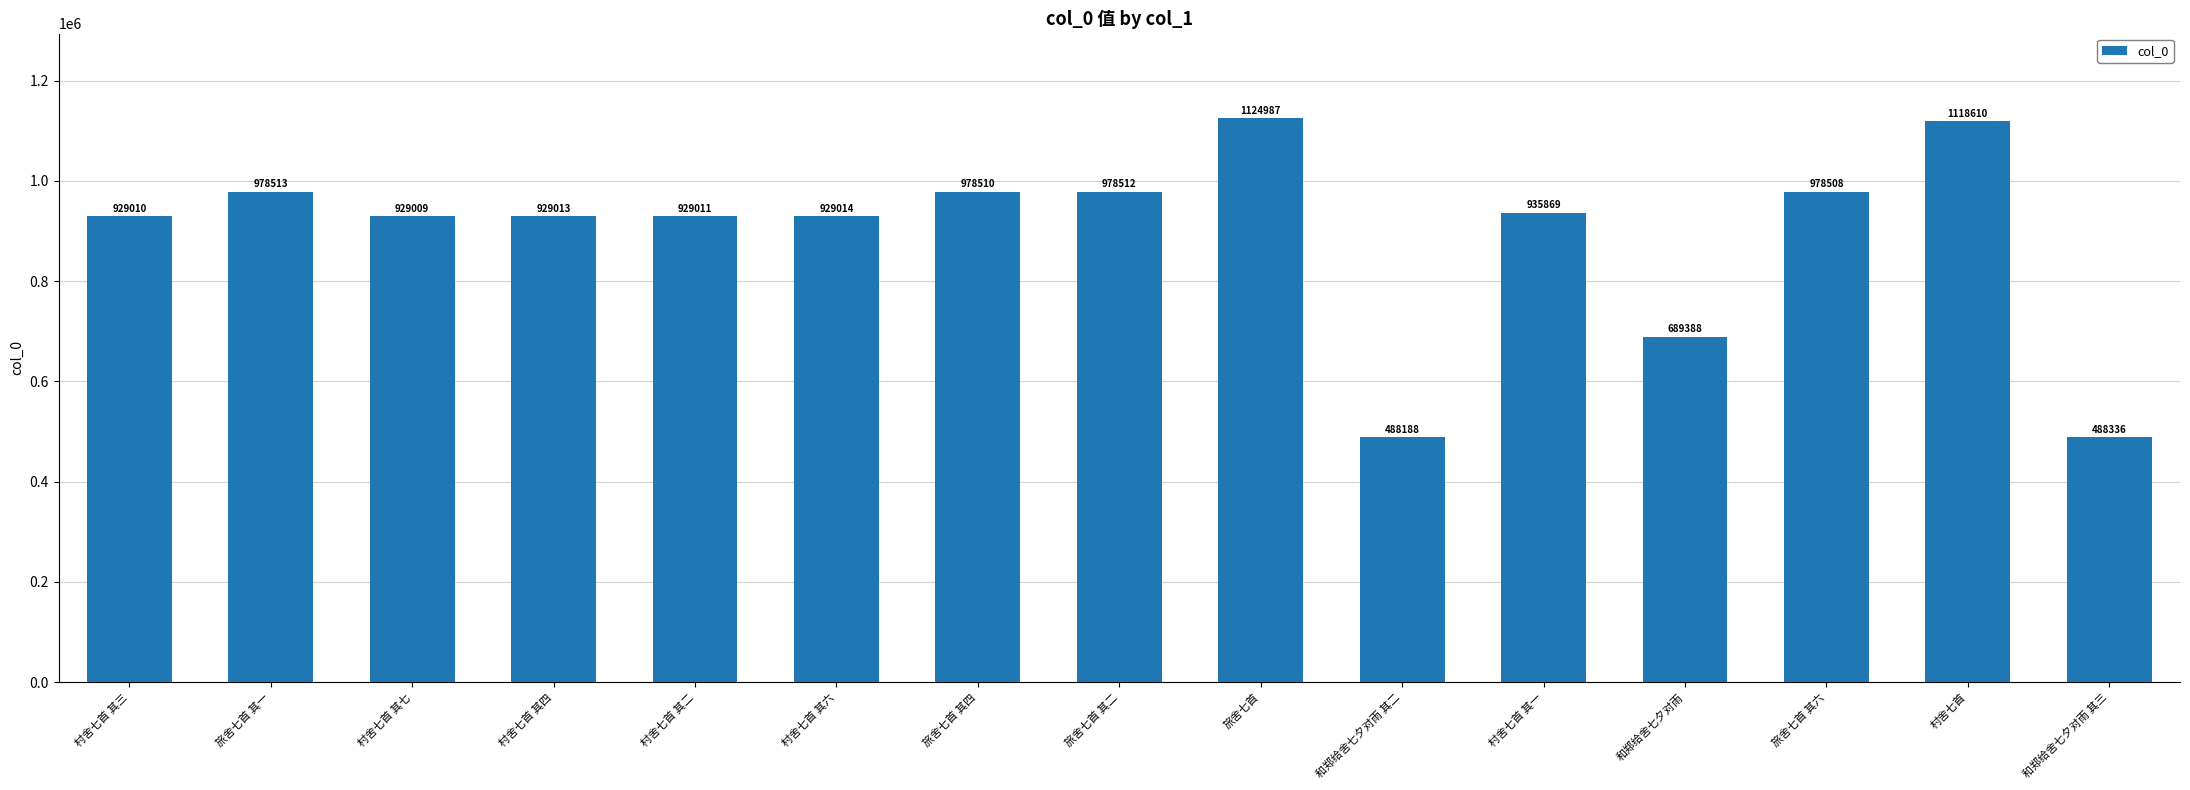

Rank the categories by value from lowest to highest.

和郑给舍七夕对雨 其二, 和郑给舍七夕对雨 其三, 和郑给舍七夕对雨, 村舍七首 其七, 村舍七首 其三, 村舍七首 其二, 村舍七首 其四, 村舍七首 其六, 村舍七首 其一, 旅舍七首 其六, 旅舍七首 其四, 旅舍七首 其二, 旅舍七首 其一, 村舍七首, 旅舍七首